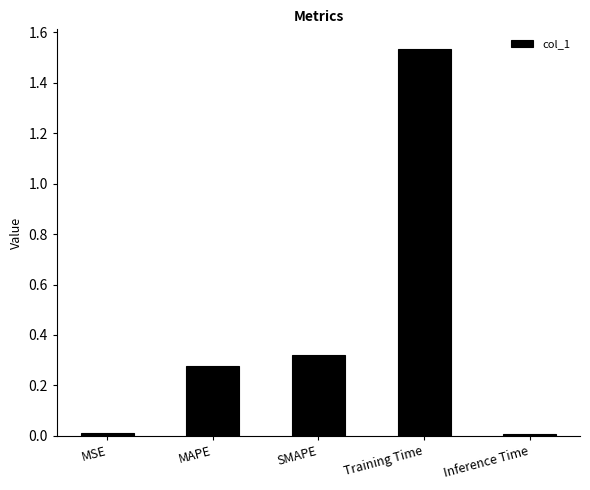

What position from the right is MAPE?

4